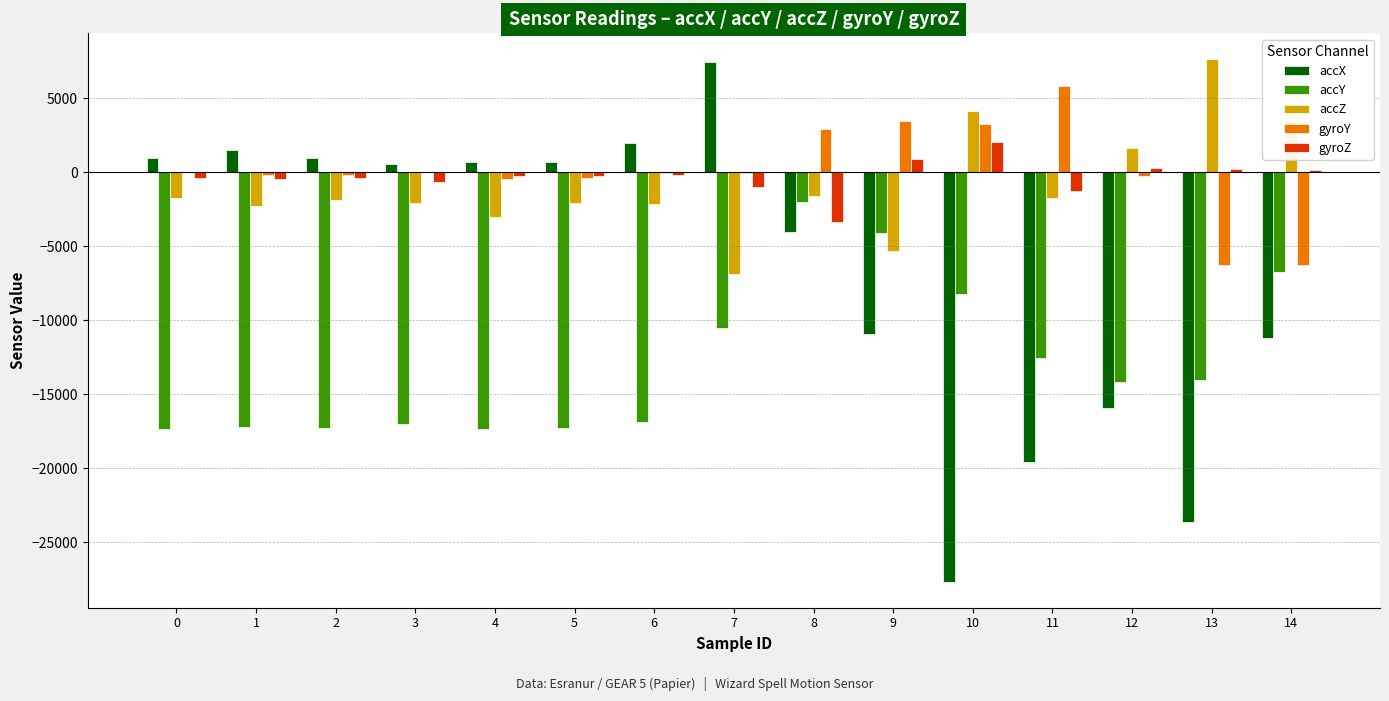

Are the bars grouped side by side (vs. stacked)?

Yes